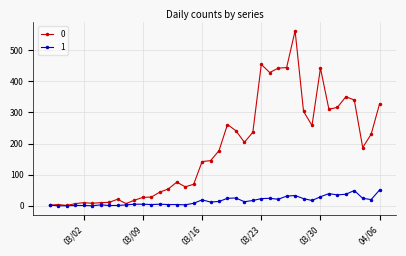

What is the maximum value shown in the chart?

562